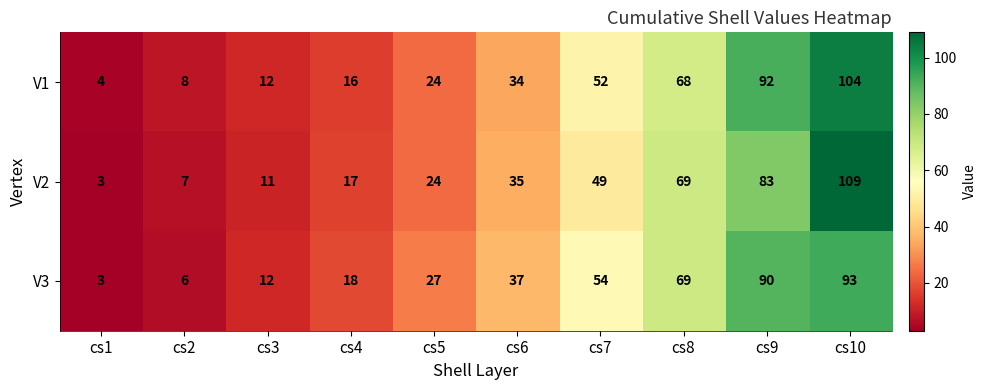

What is the difference between the maximum and minimum values in the V1 series?

100